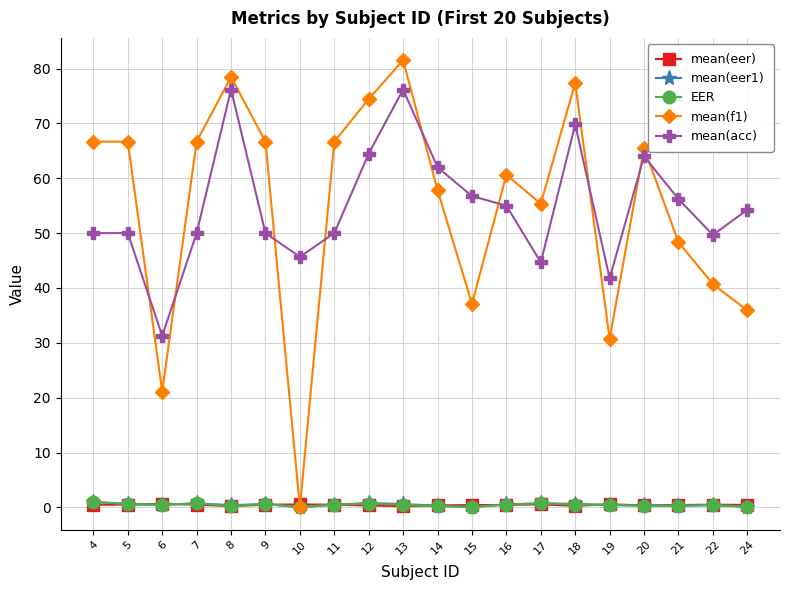

Where is the first local minimum for mean(acc)?

6